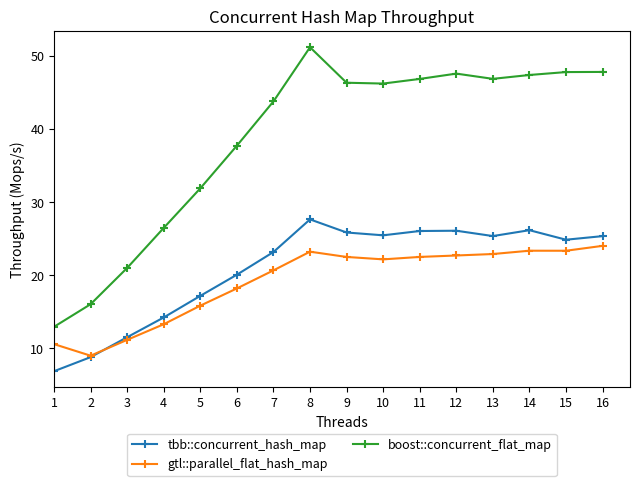

How many data points does each series have?

16